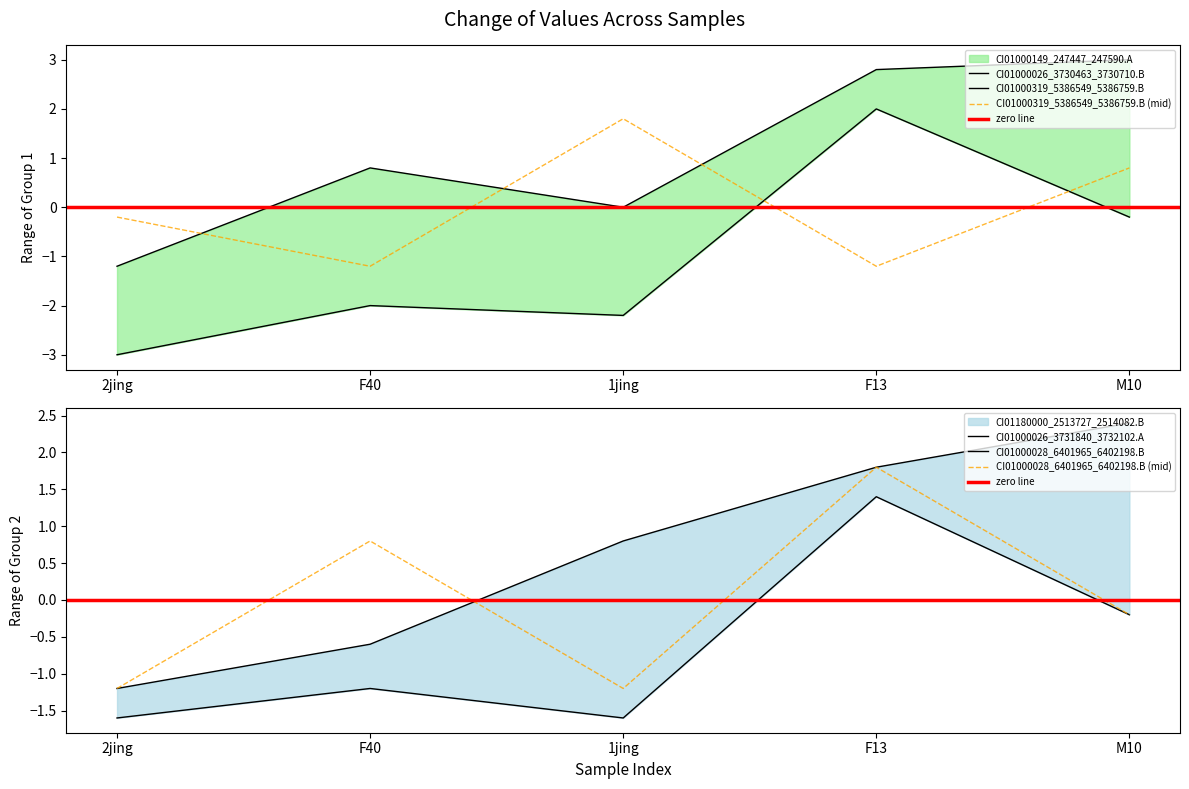

Which series changed the most between 2jing and F40?

CI01000028_6401965_6402198.B